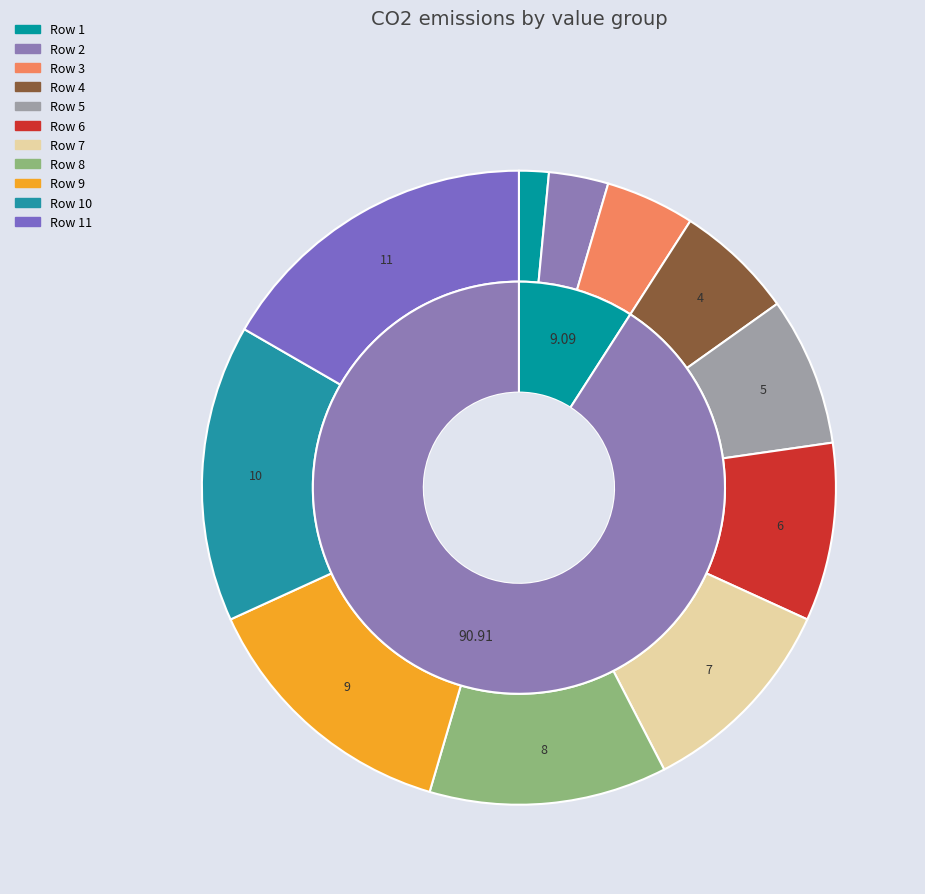

Rank the categories by value from highest to lowest.

Row 11, Row 10, Row 9, Row 8, Row 7, Row 6, Row 5, Row 4, Row 3, Row 2, Row 1